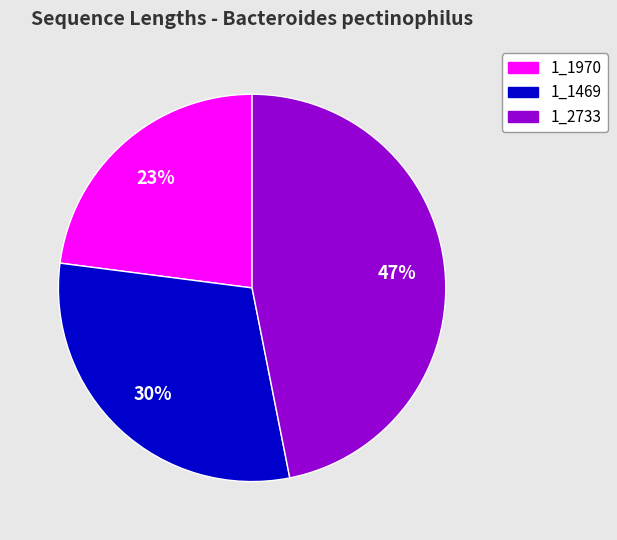

How many segments does this pie chart have?

3